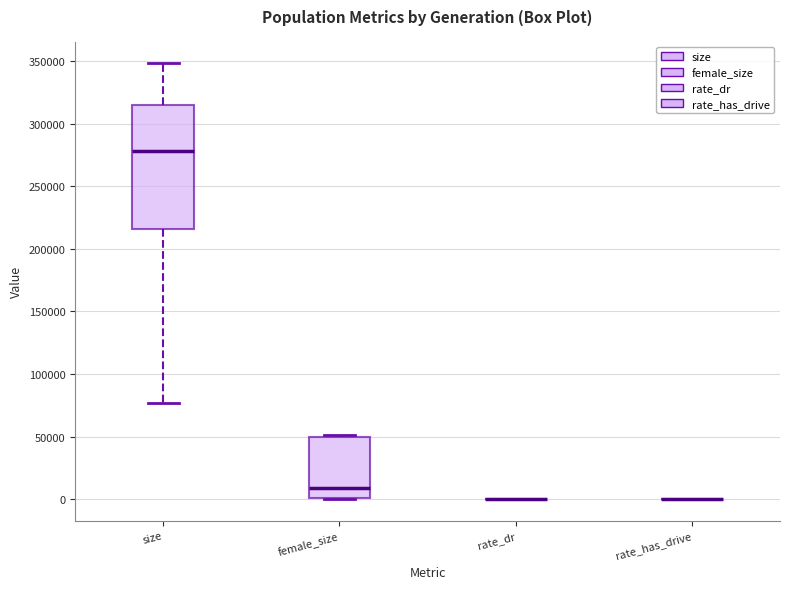

Reading left to right, read every box against the y-axis: the position of its median line, the range the box covers, and the ends of its whiskers. The values are not printed on the chart, so give them approximately, as read against the axis.

size: median 280000, box 215000 to 315000, whiskers 75000 to 350000
female_size: median 10000, box 0 to 50000, whiskers 0 to 50000
rate_dr: box collapsed to a line at 0, whiskers 0 to 0
rate_has_drive: box collapsed to a line at 0, whiskers 0 to 0